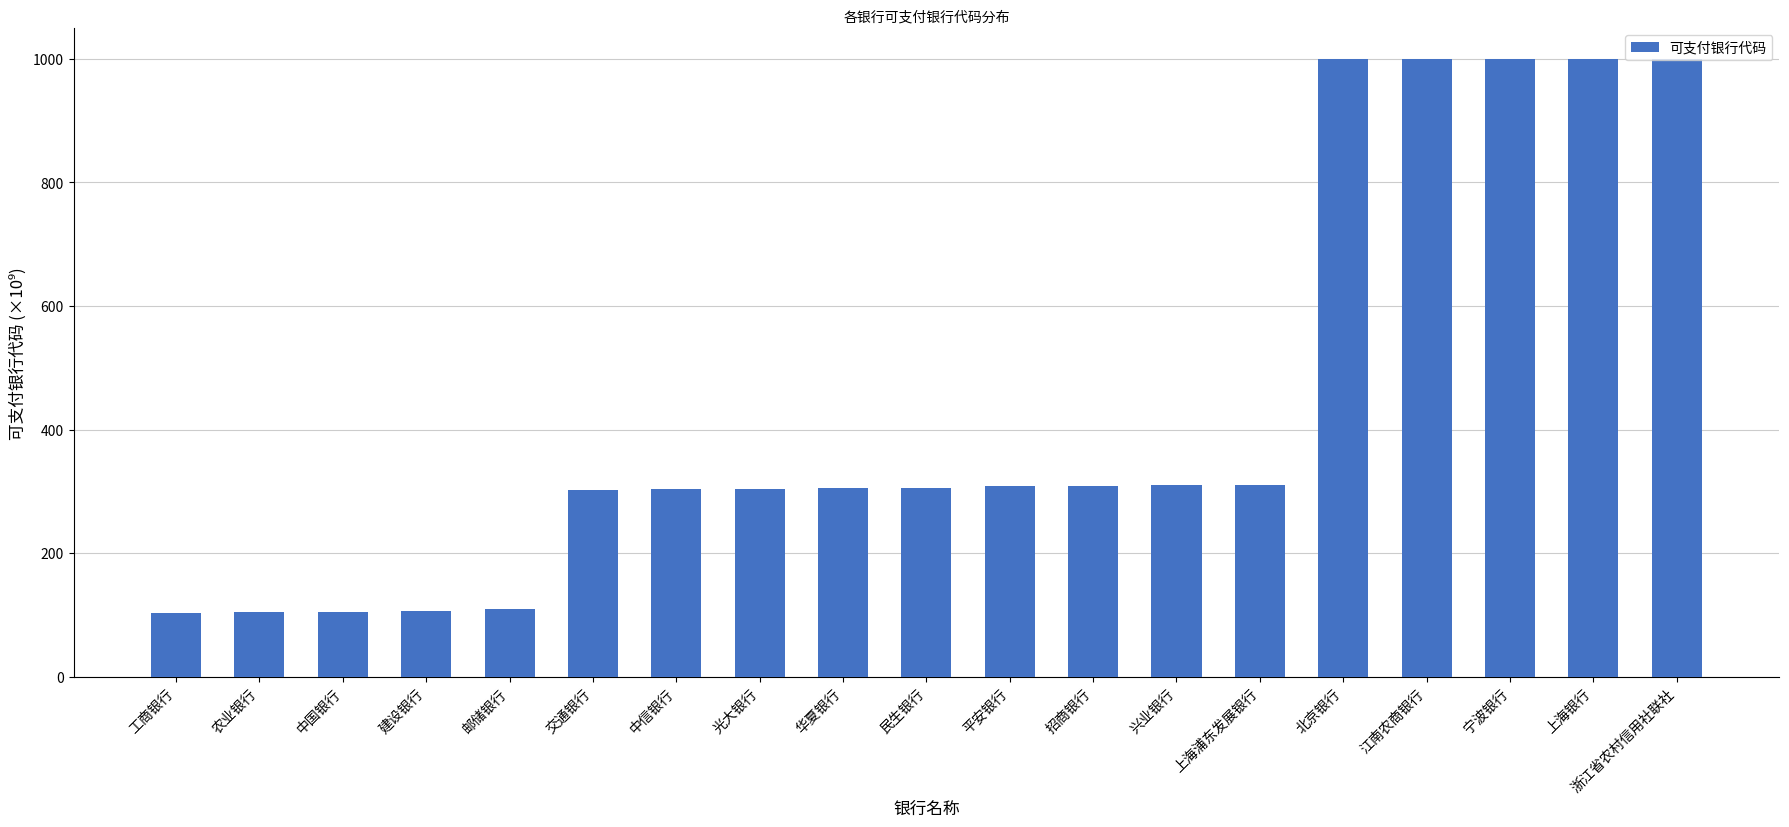

Read the value at 农业银行.

104.0